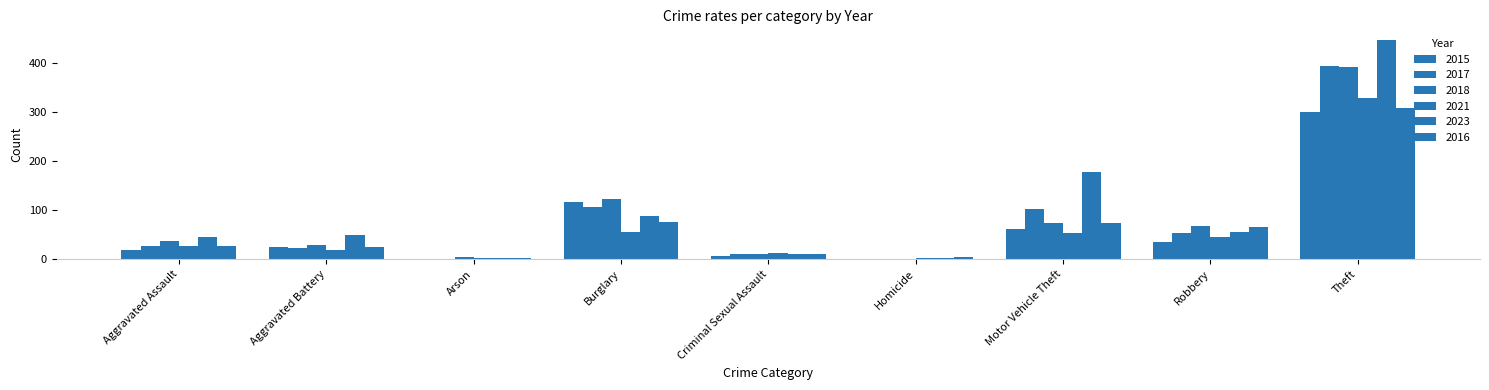

Count the number of data series in this chart.

6